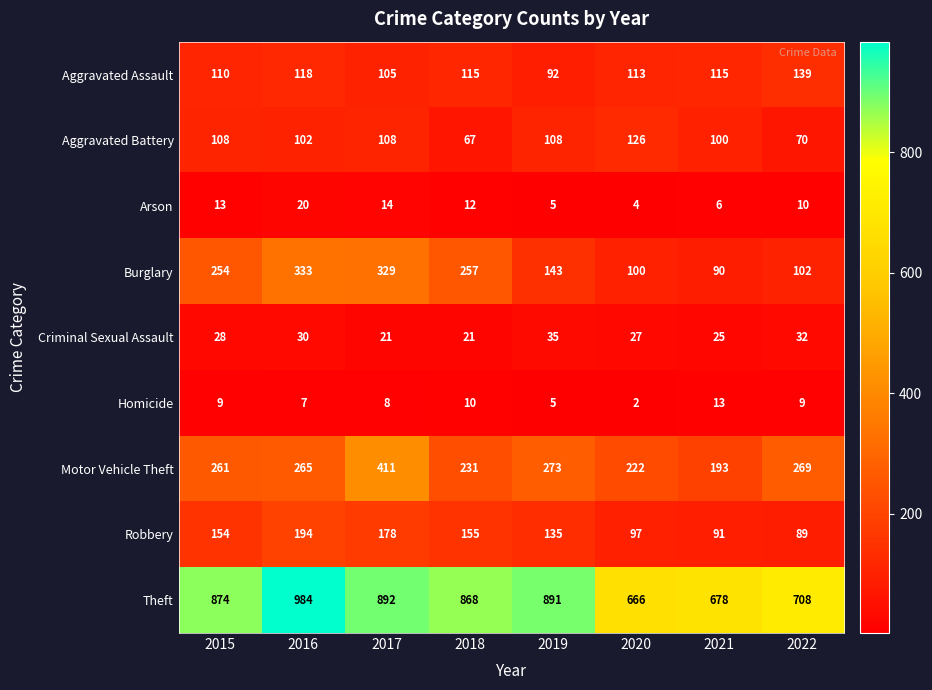

What is the difference between the maximum and second lowest values in the Criminal Sexual Assault series?

14